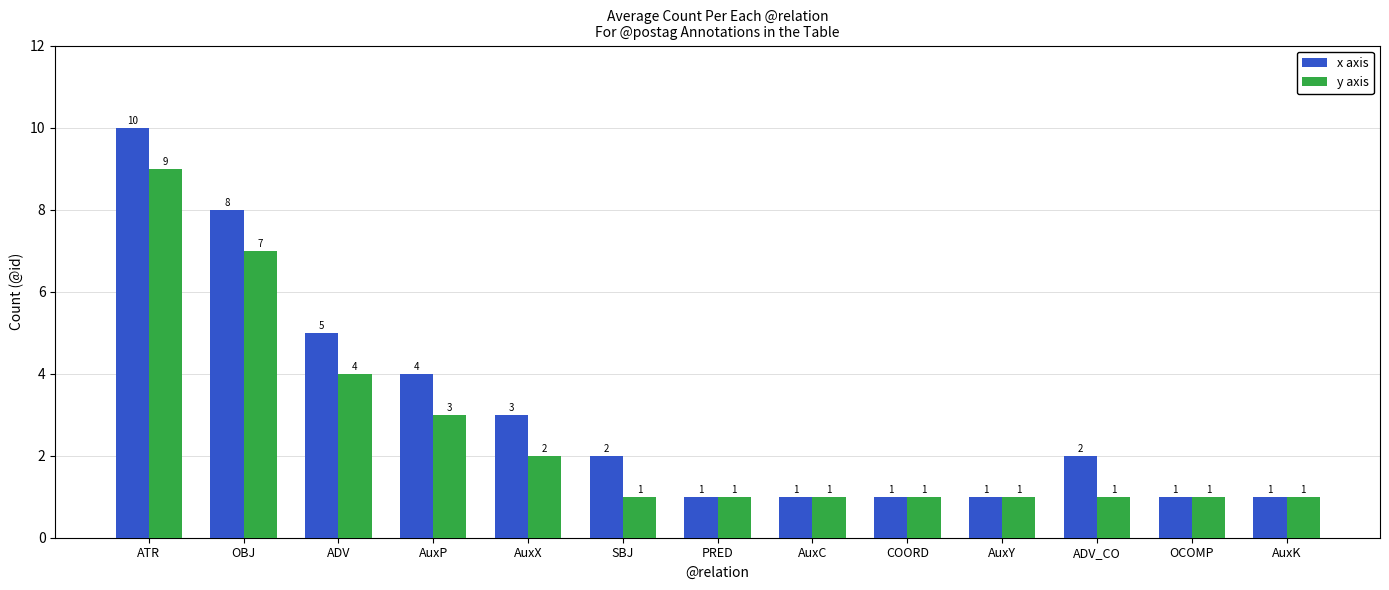

Rank the series by their average value, from lowest to highest.

y axis, x axis